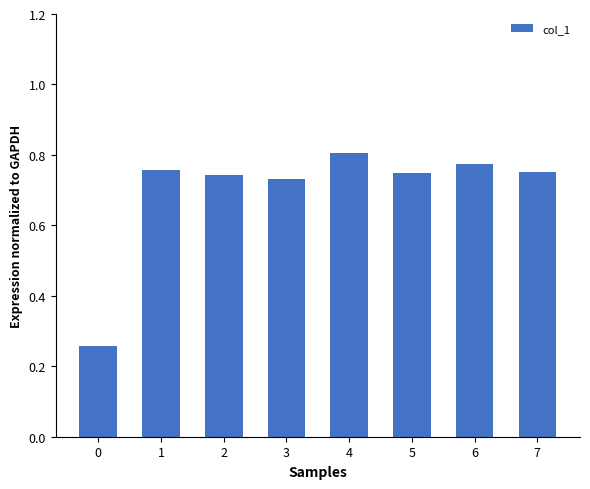

What is the difference between the maximum and minimum values?

0.5